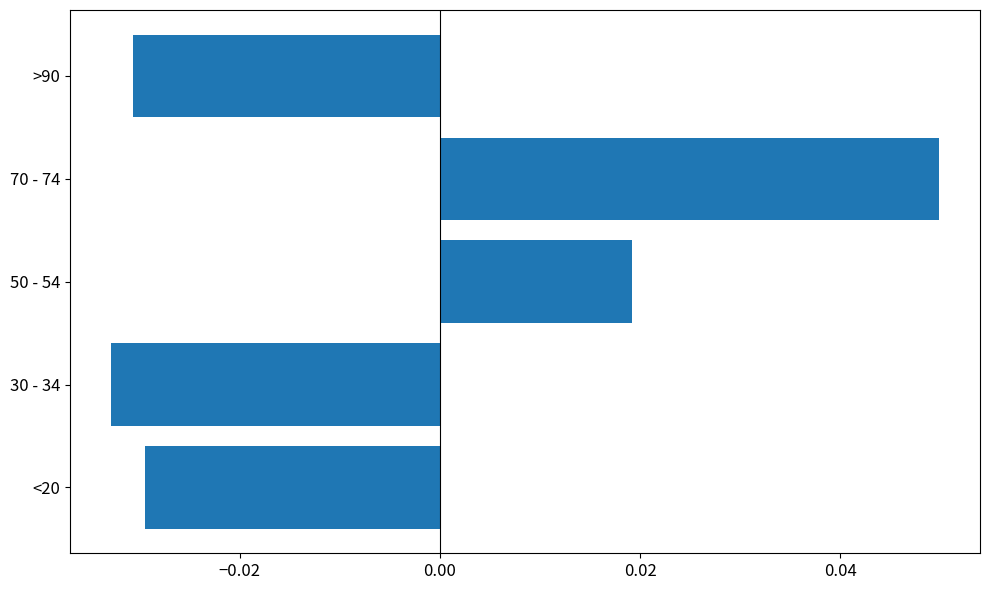

Which has a higher value, <20 or 30 - 34?

<20